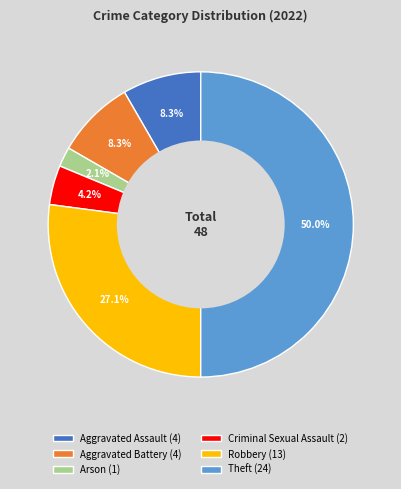

Approximately how many times larger is the value at Criminal Sexual Assault (2) compared to Arson (1)?

2.0